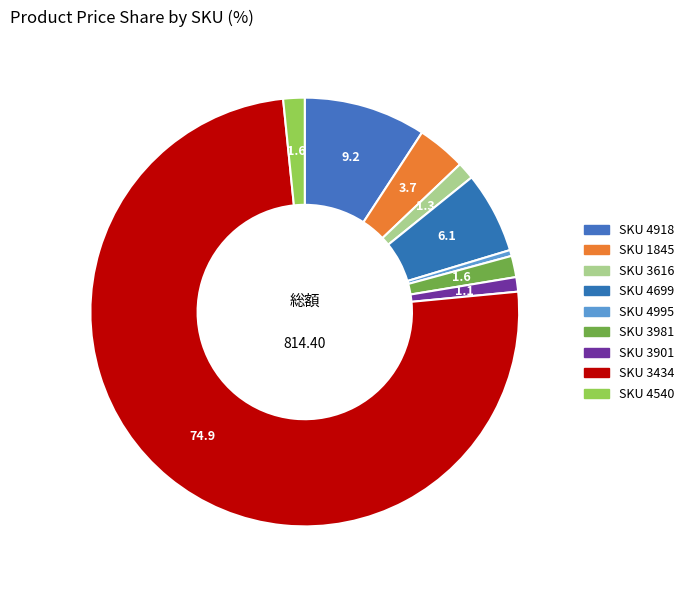

How many segments does this pie chart have?

9